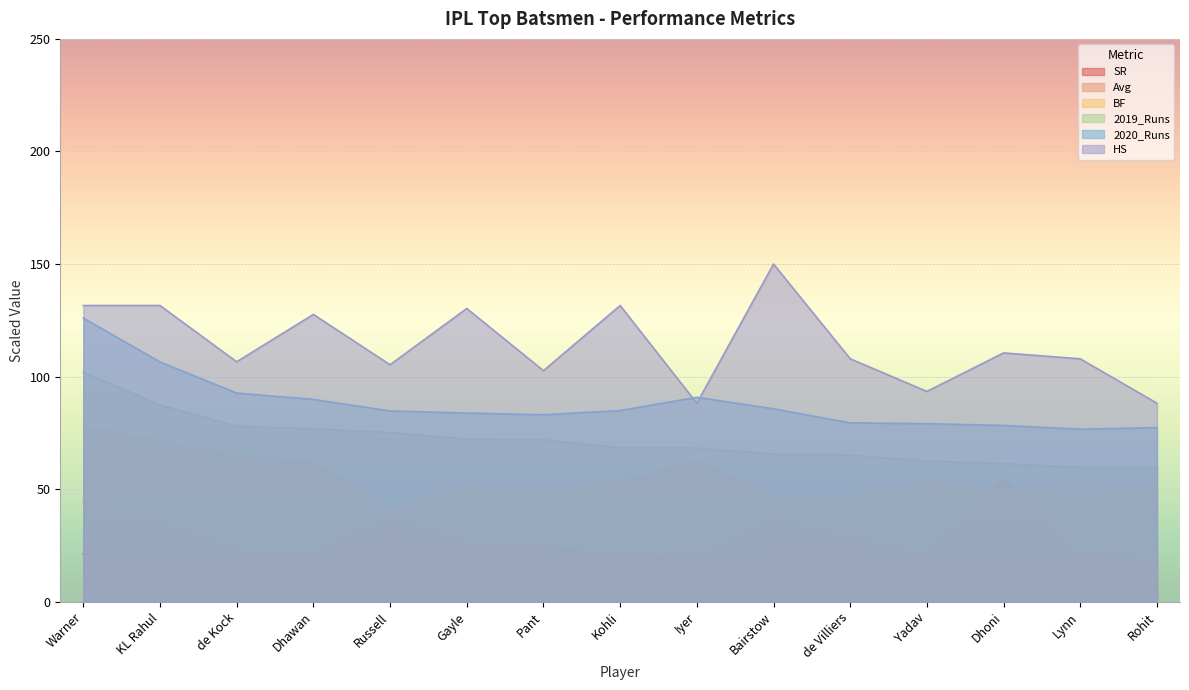

How many interior local valleys does the 2020_Runs series have?

2